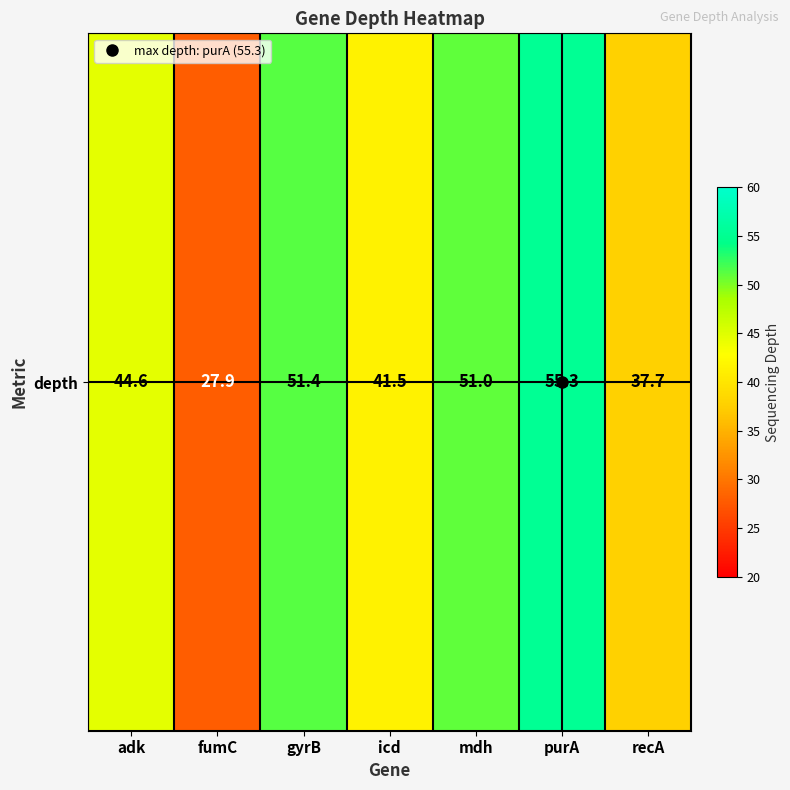

Is it true that the value at purA is 36.8?

False